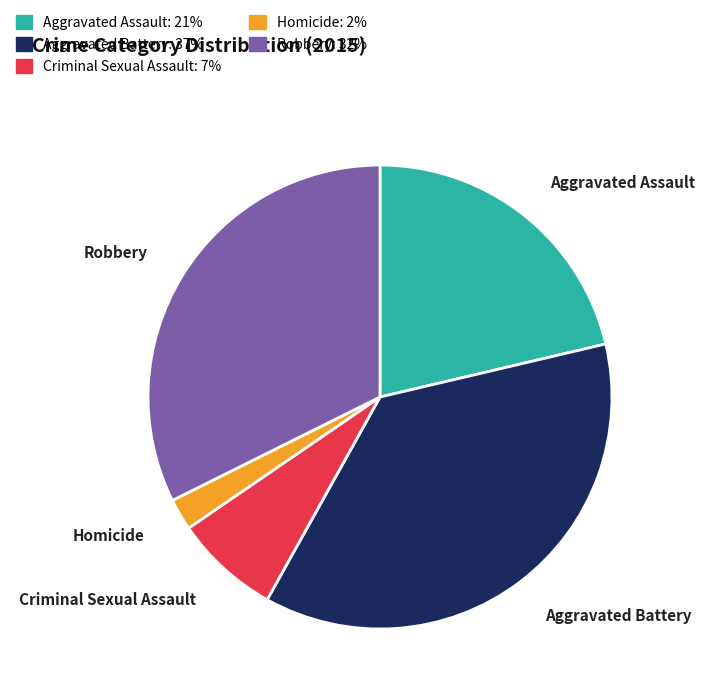

Does any single category account for the majority?

No